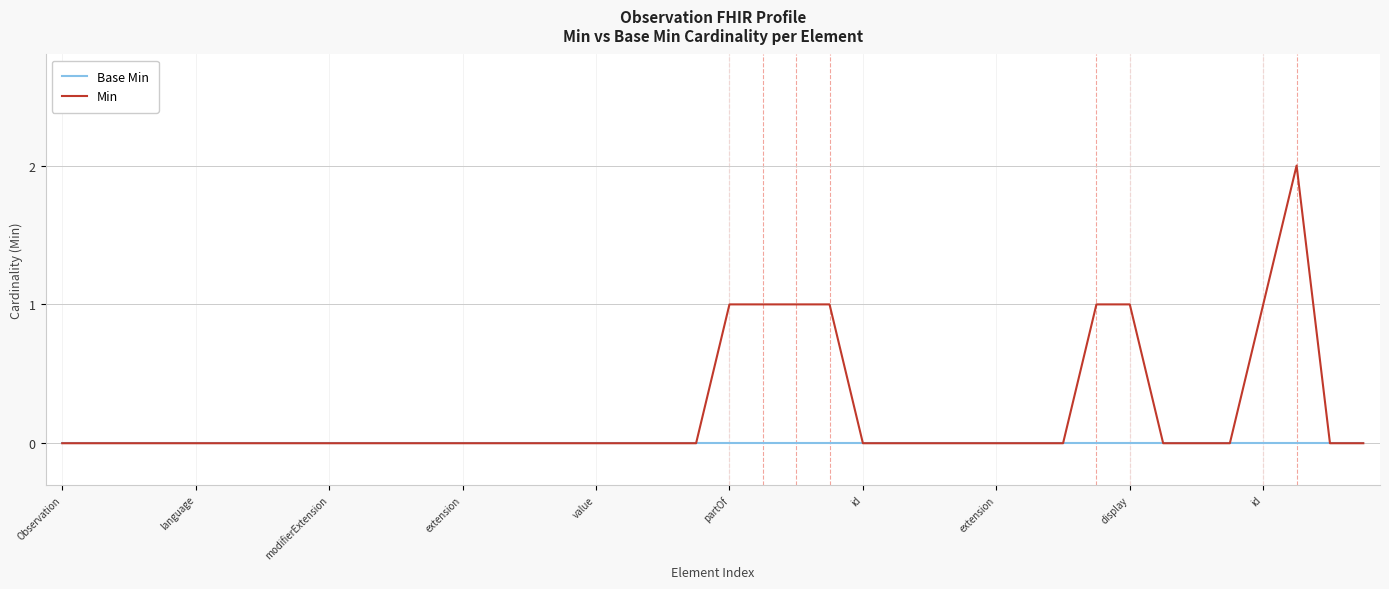

What are all the series names shown in the legend?

Base Min, Min